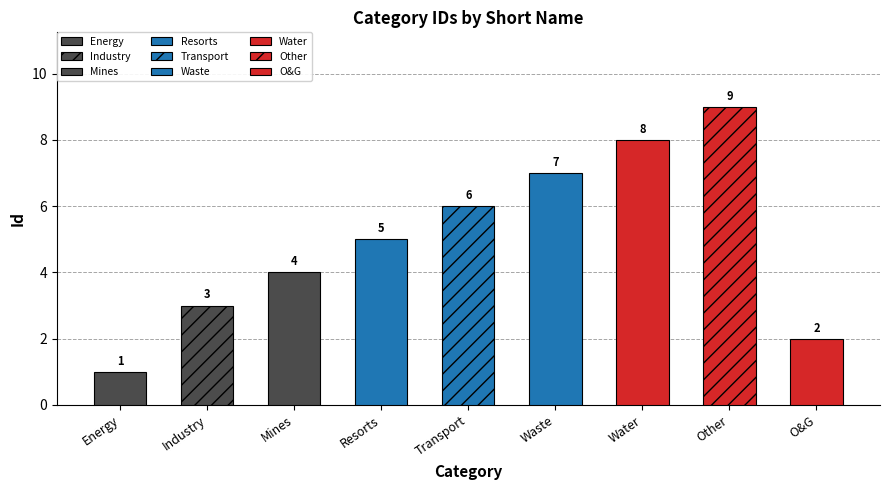

What is the label of the 4th bar from the left?

Resorts